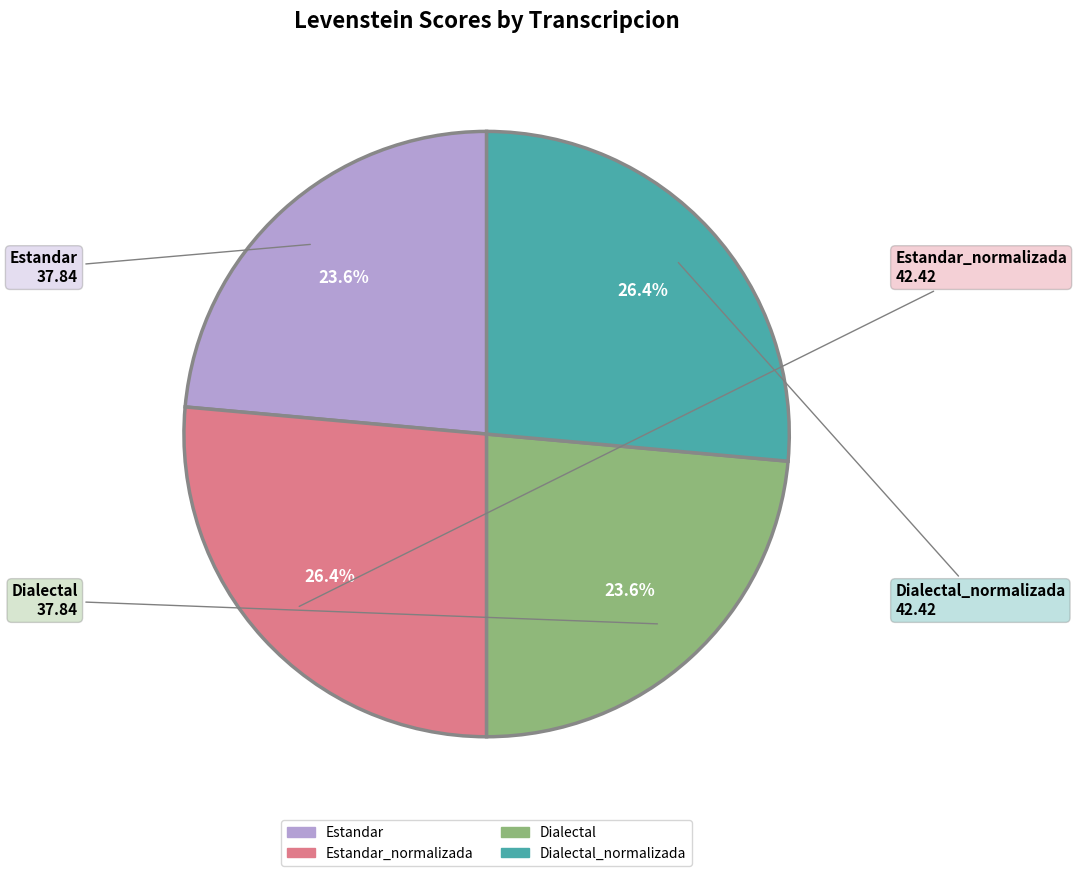

Does any single category account for the majority?

No